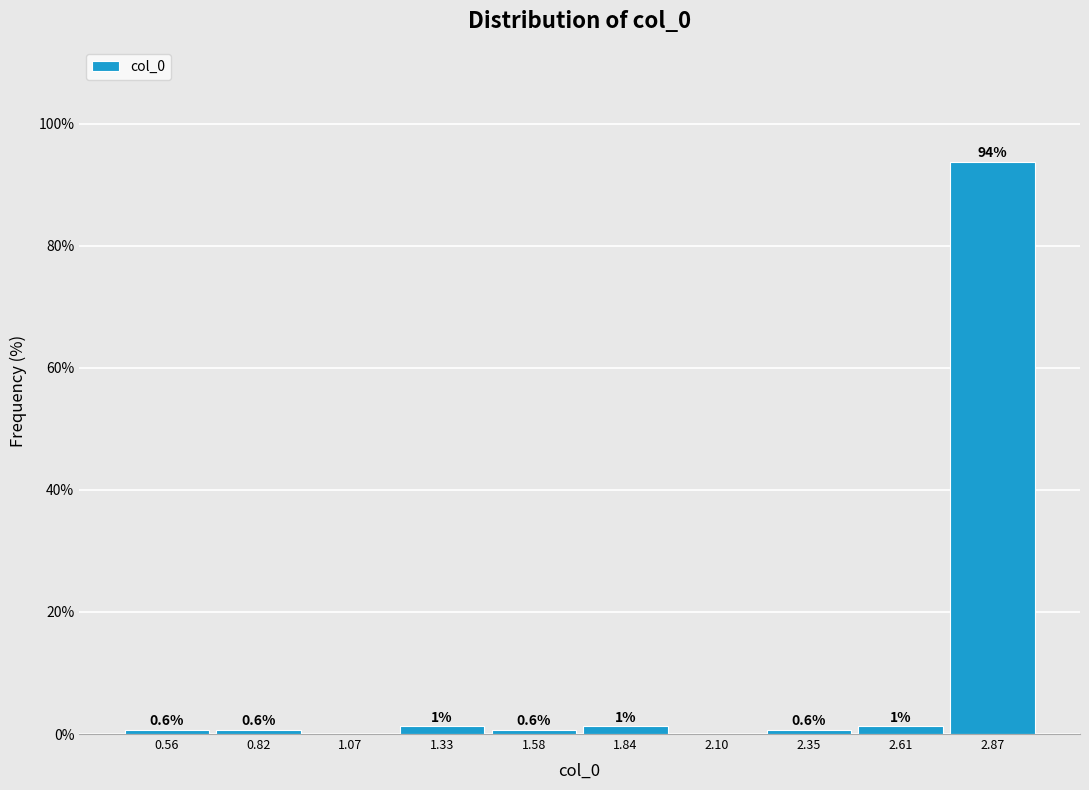

Over which range of the x-axis is the bar tallest?

2.75 to 3.00